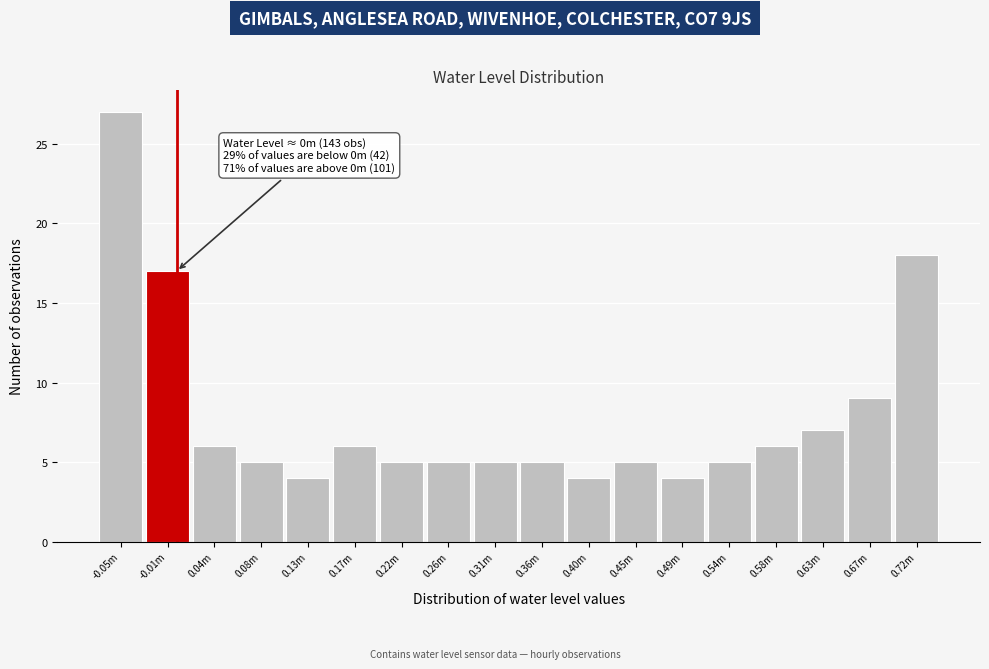

Reading right to left, what are all the values shown in this chart?

18	9	7	6	5	4	5	4	5	5	5	5	6	4	5	6	17	27